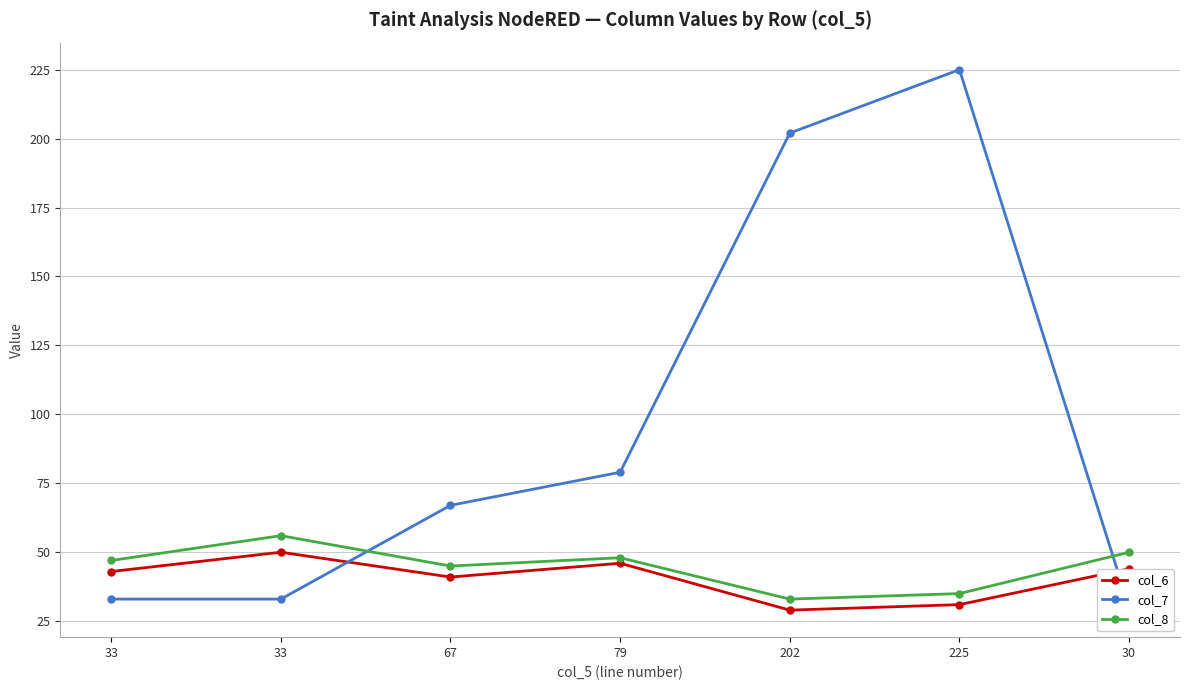

Which series has the widest spread of values?

col_7